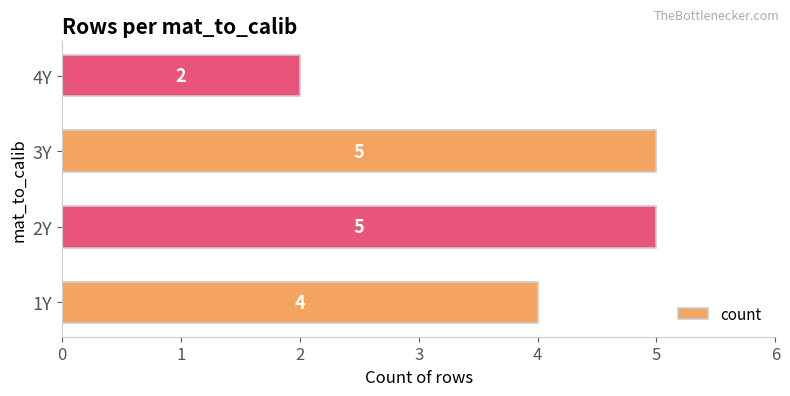

Which category has the lowest value across all series?

4Y